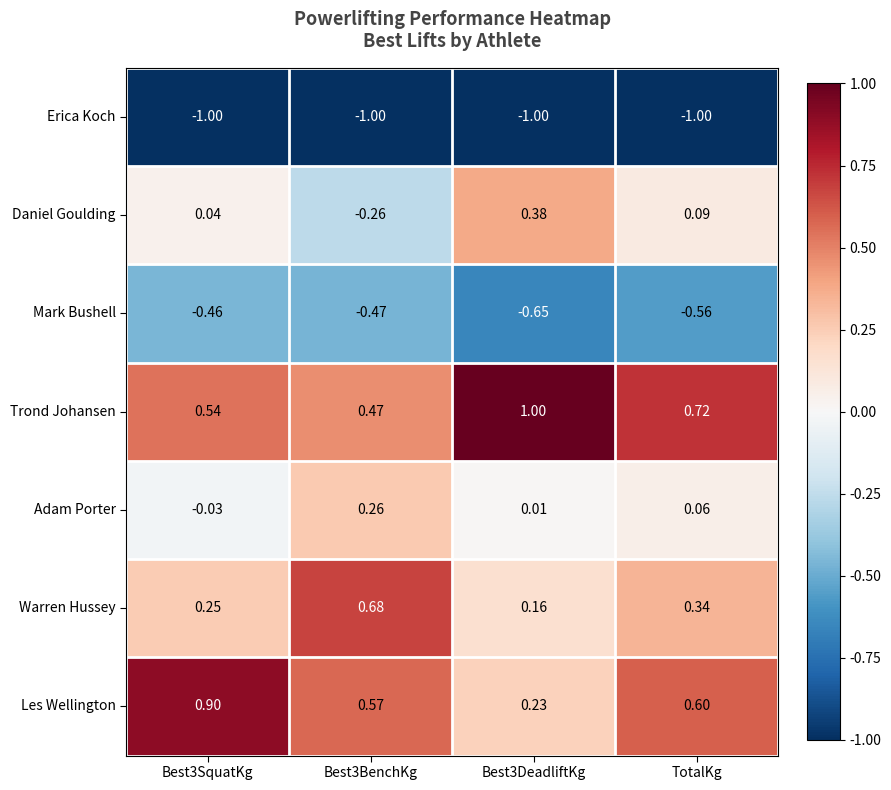

Which series has the largest total across all categories?

Trond Johansen